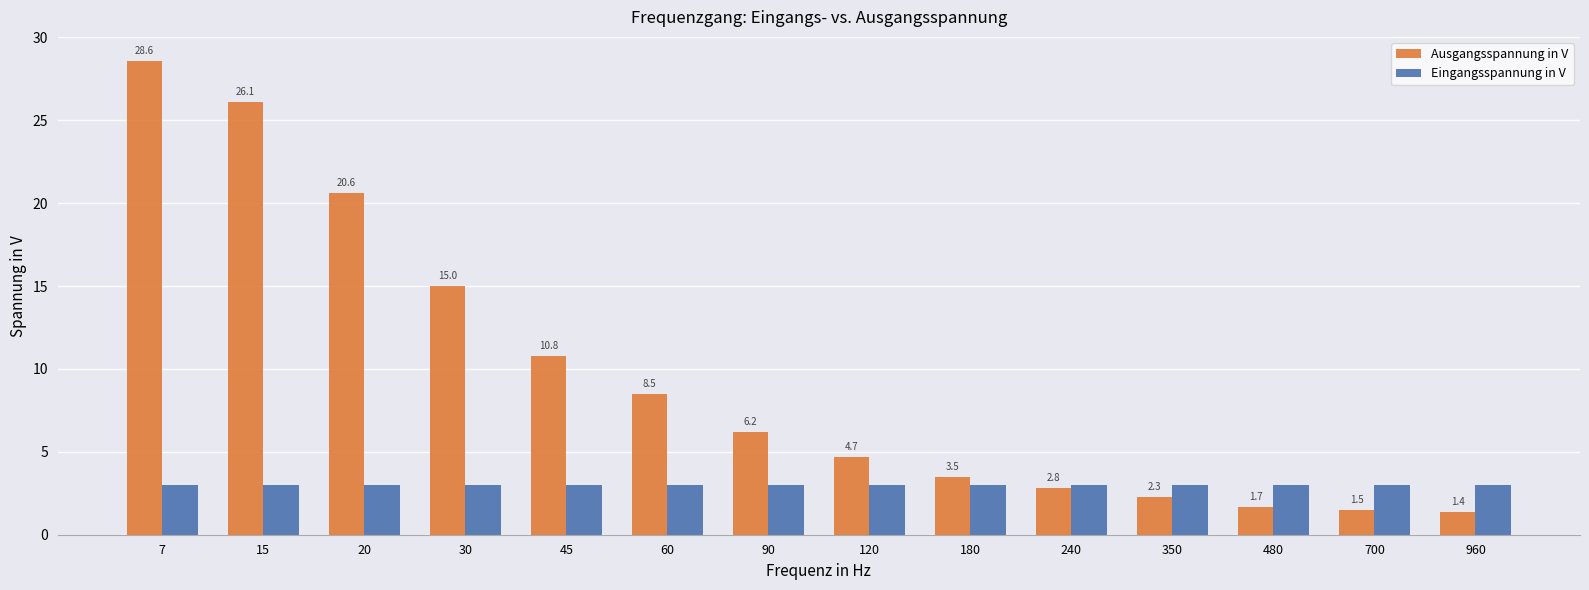

Where does the Ausgangsspannung in V series first go above 6?

7